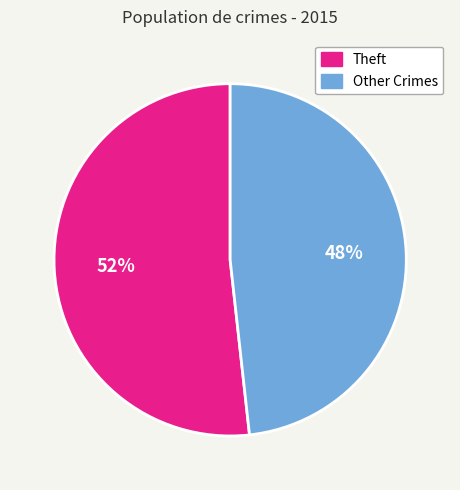

Does any single category account for the majority?

Yes